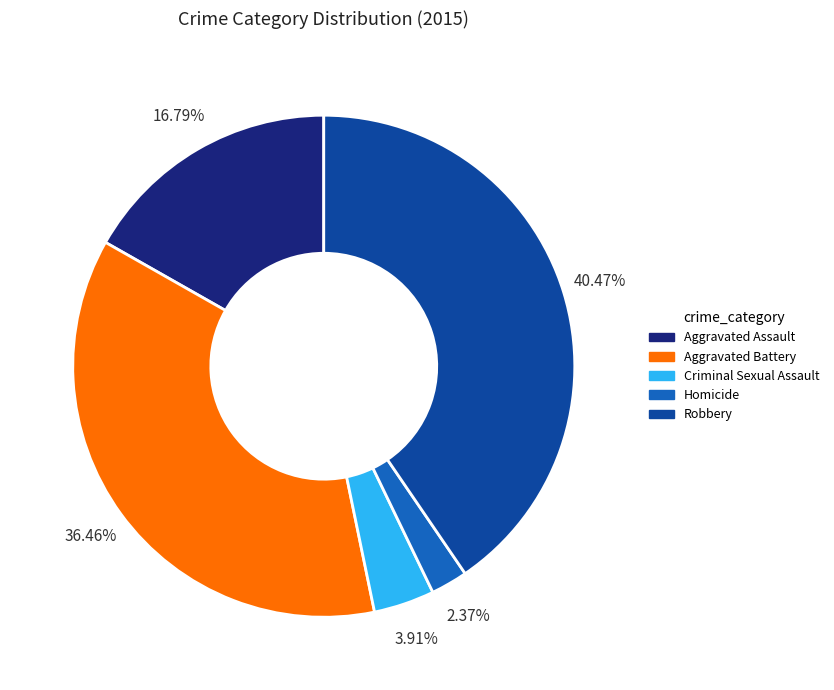

What percentage do Robbery and Criminal Sexual Assault together represent?

44.4%